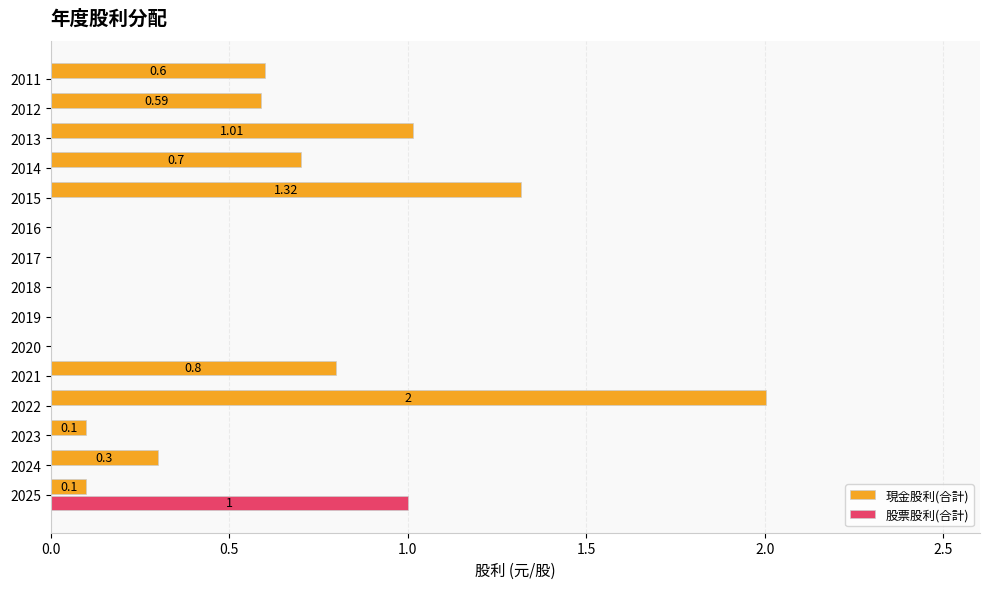

What is the total value across all series at 2011?

0.6